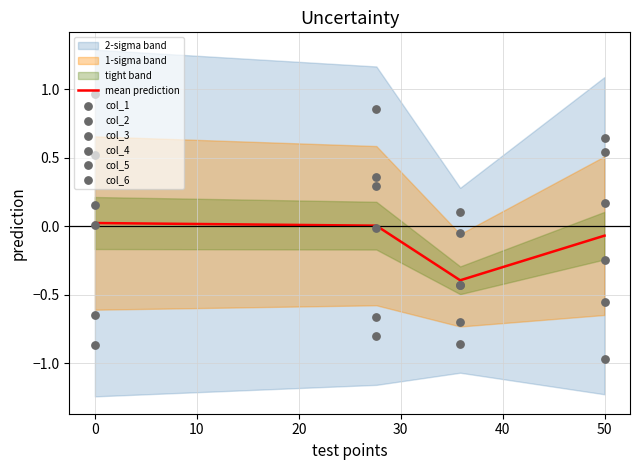

At how many categories does at least one series exceed 0?

4